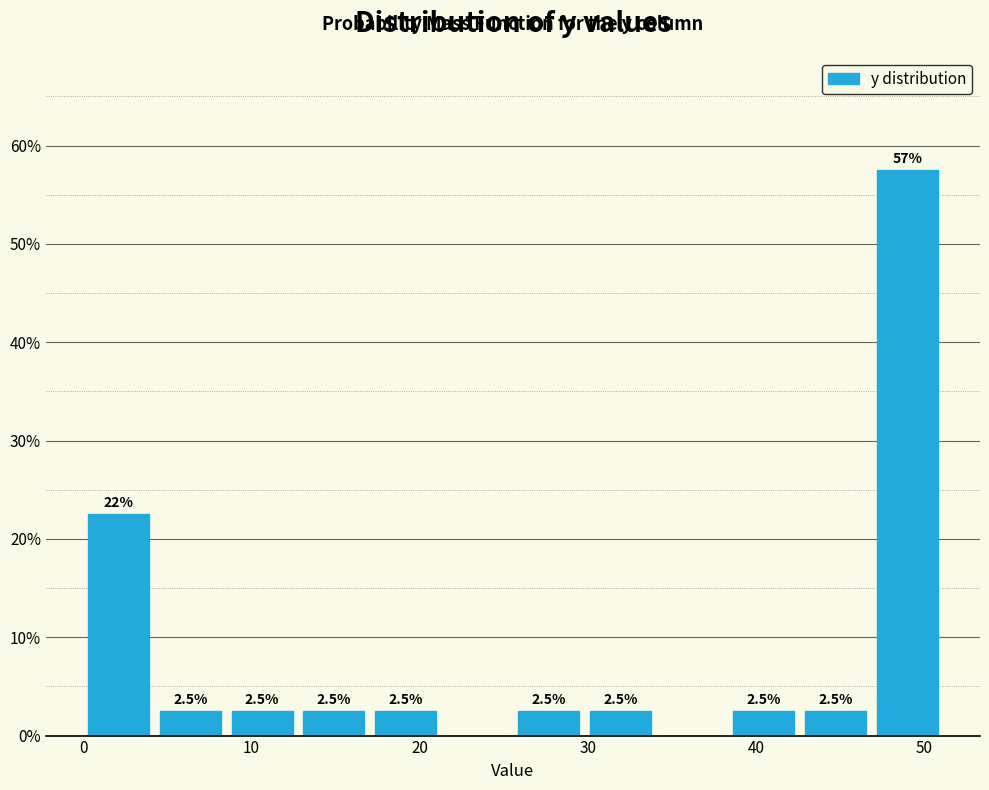

Which range on the x-axis has the tallest bar?

47 to 51